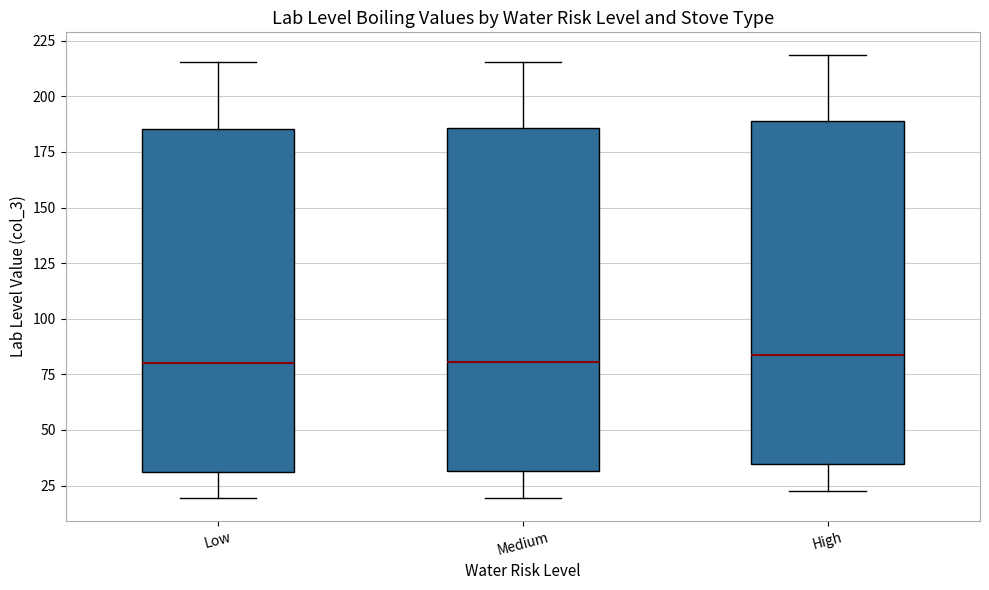

Reading left to right, read every box against the y-axis: the position of its median line, the range the box covers, and the ends of its whiskers. The values are not printed on the chart, so give them approximately, as read against the axis.

Low: median 80, box 30 to 185, whiskers 20 to 215
Medium: median 80, box 30 to 185, whiskers 20 to 215
High: median 85, box 35 to 190, whiskers 25 to 220